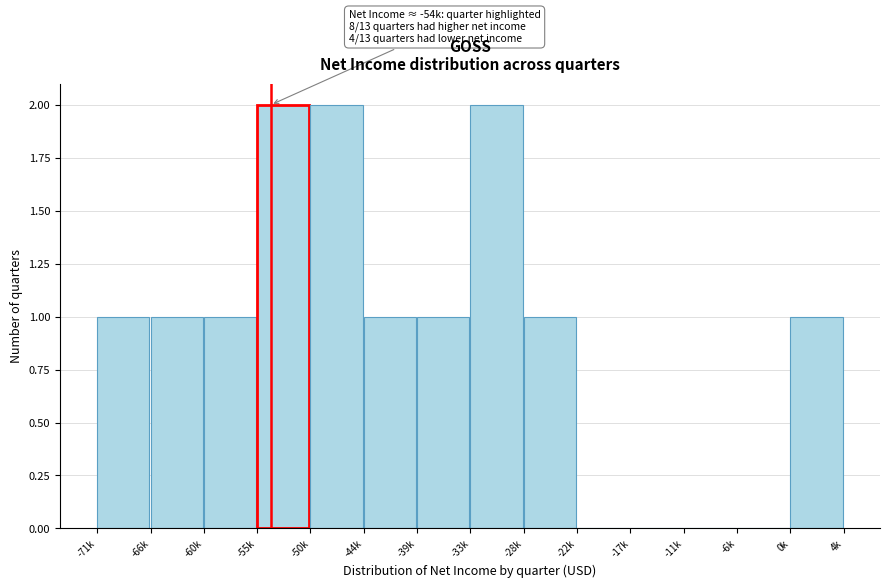

Reading left to right, what are all the values shown in this chart?

-71k=1	-66k=1	-60k=1	-55k=2	-50k=2	-44k=1	-39k=1	-33k=2	-28k=1	-22k=0	-17k=0	-11k=0	-6k=0	0k=1